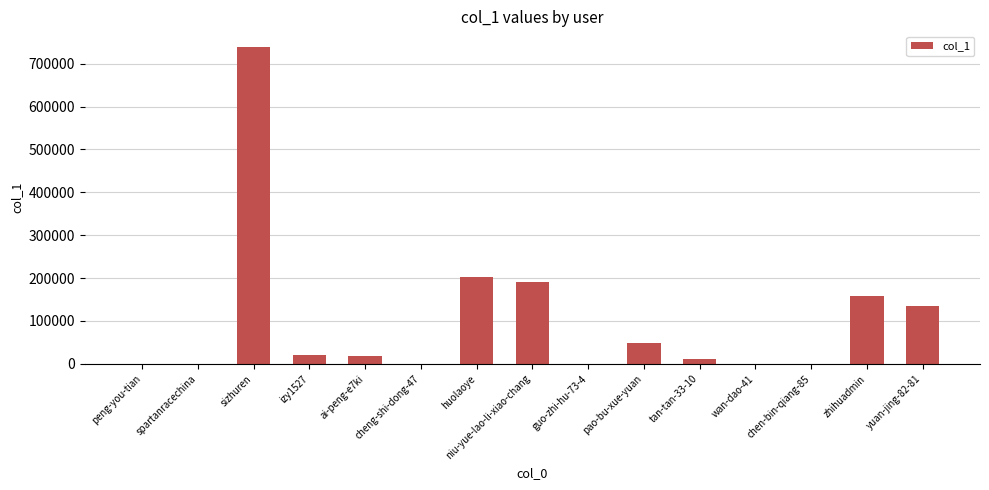

The value at yuan-jing-82-81 is 237044. True or false?

False